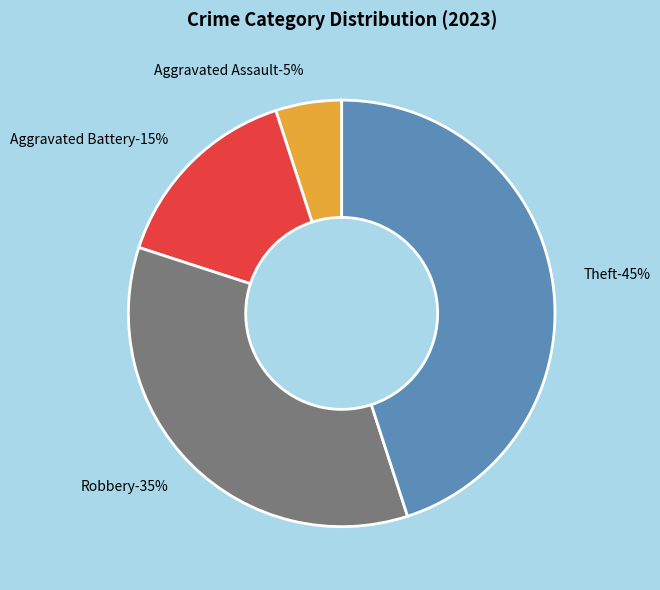

Does Arson represent more than half of the total?

No